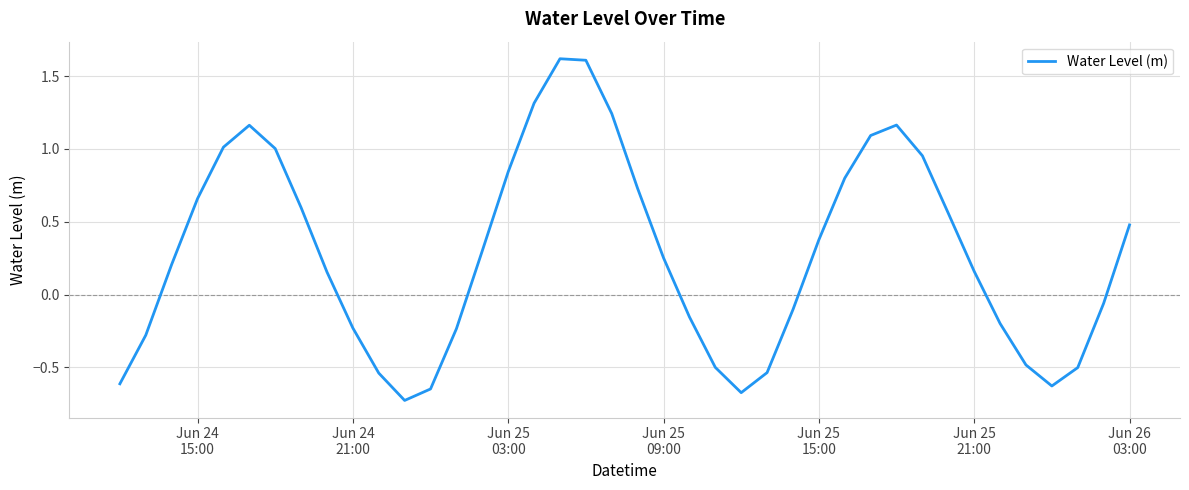

What is the maximum value shown in the chart?

1.6